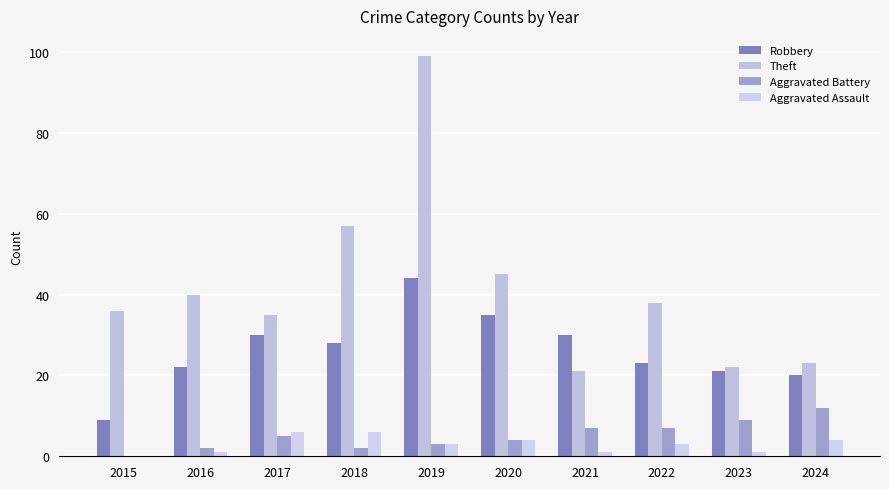

Does the chart contain stacked bars?

No